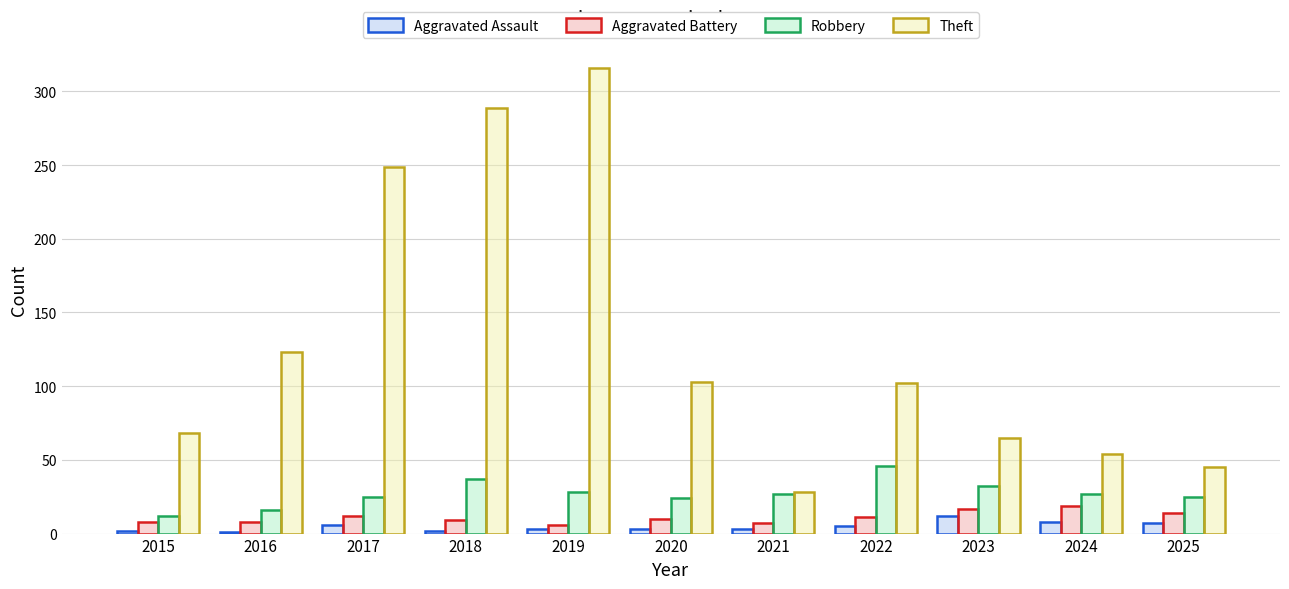

Which series has the widest spread of values?

Theft